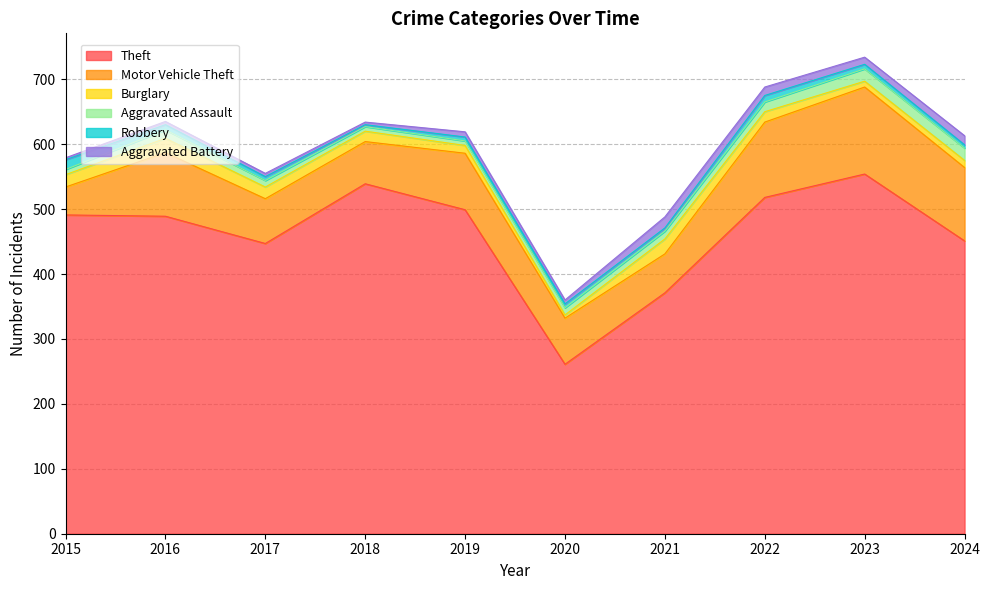

True or false: Robbery has a value of 2 at 2022.

False